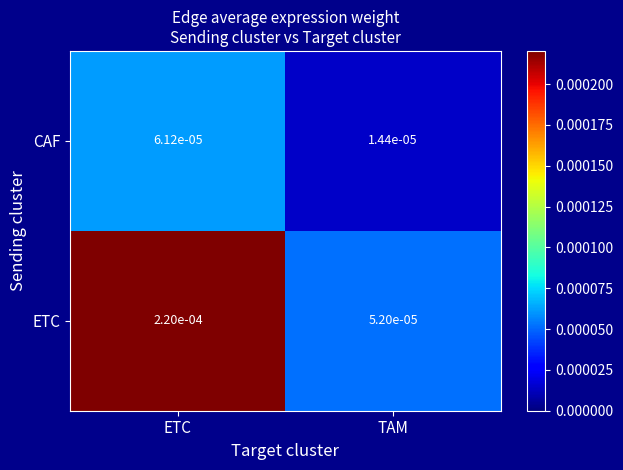

List the series in order of their peak value, highest first.

ETC, CAF